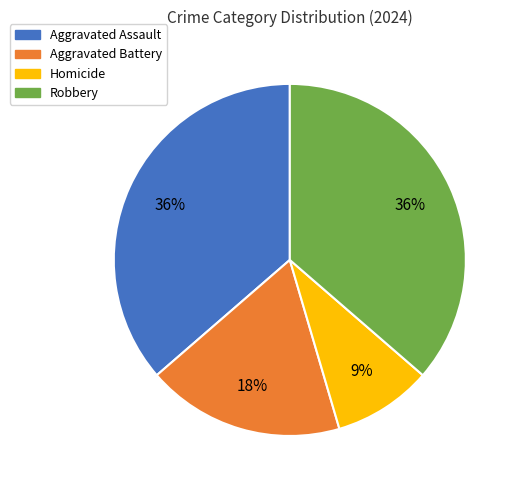

True or false: Aggravated Assault accounts for 22% of the total.

False